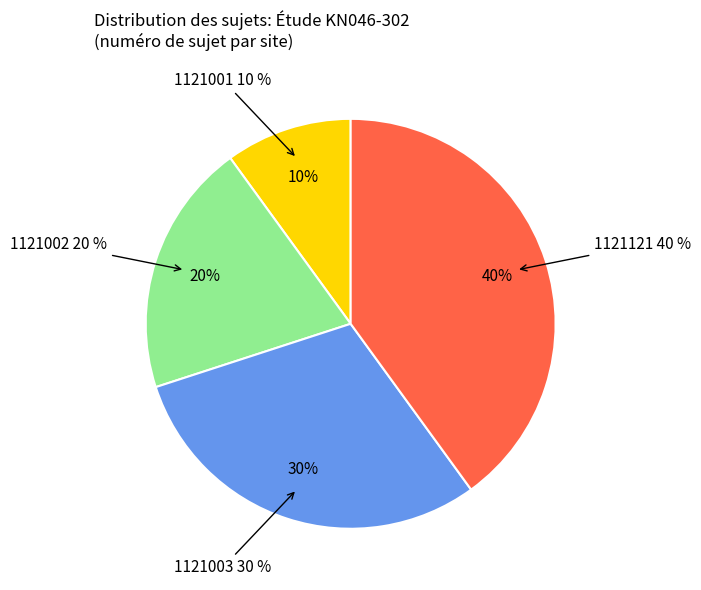

To the nearest percent, what percentage of the pie is 1121002?

20%